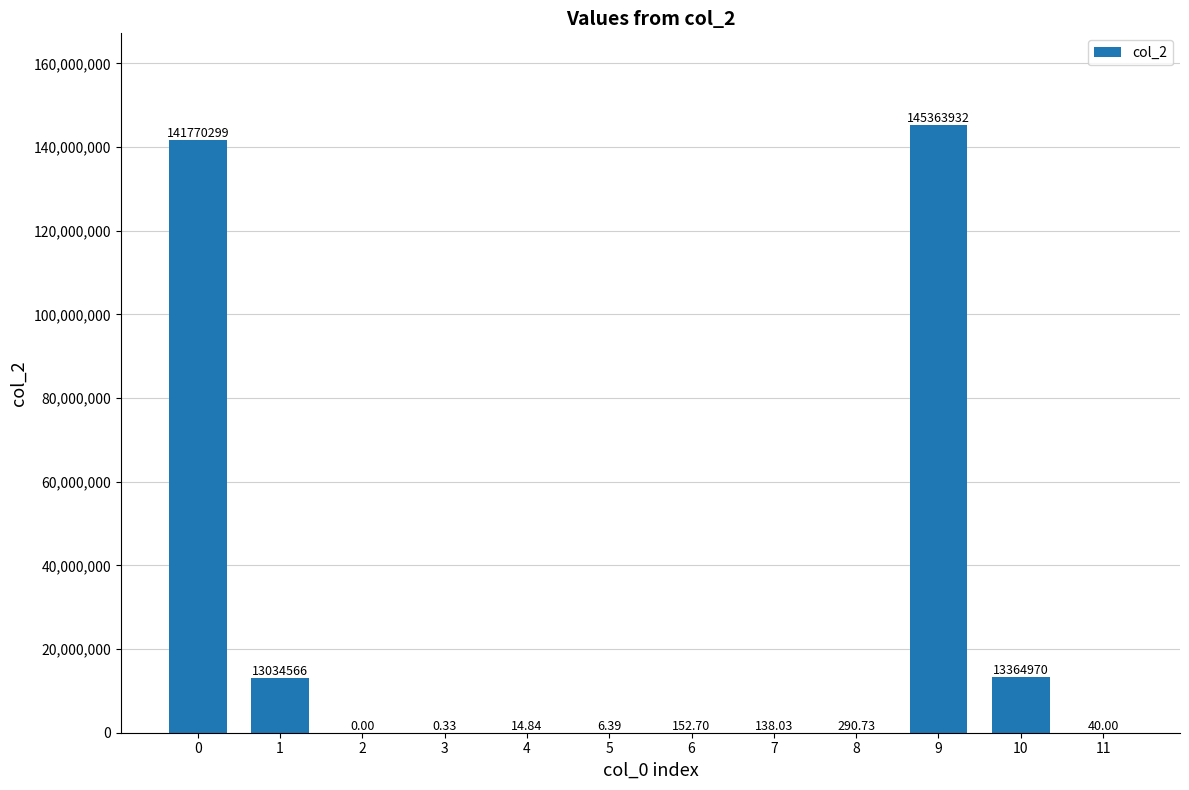

Count the number of values greater than 152.

6